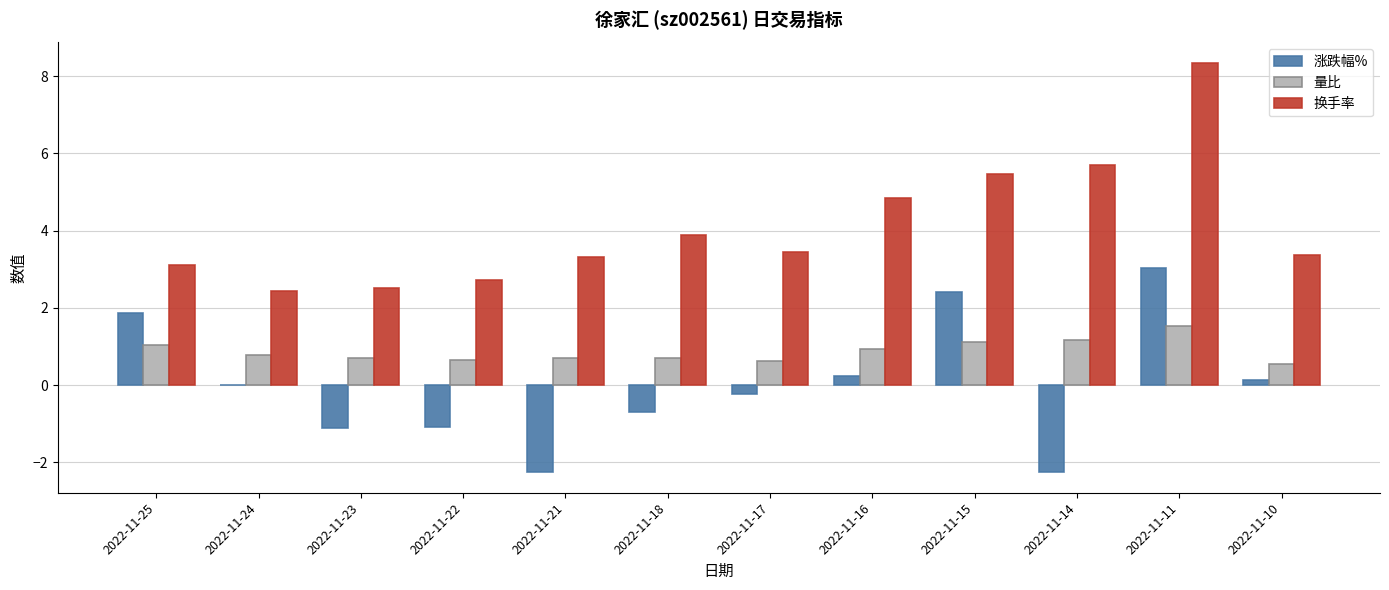

The 换手率 series shows 8.3 at 2022-11-11. True or false?

True